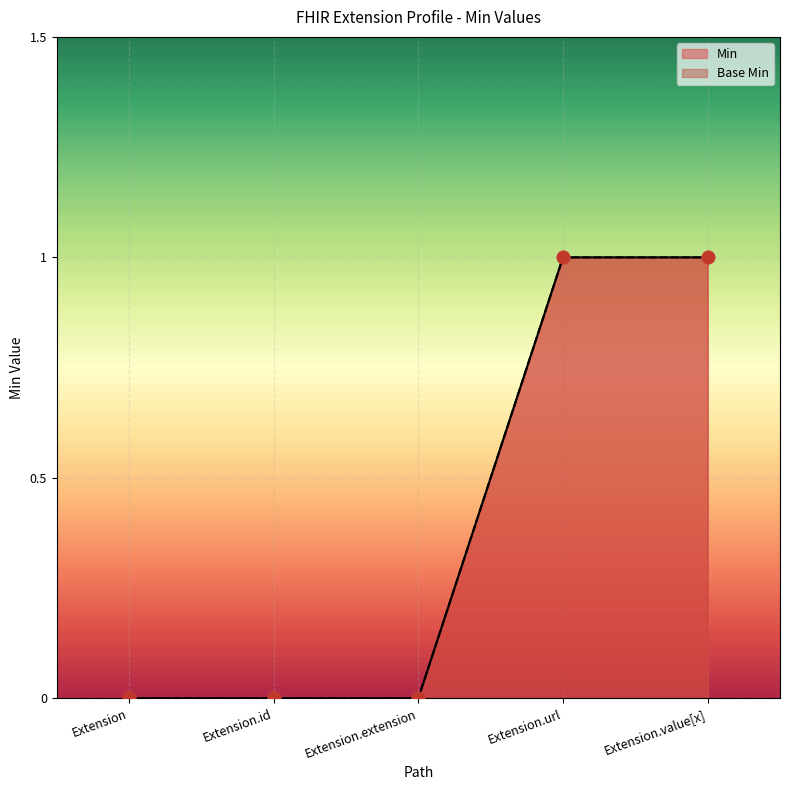

At which category is the sum across all series the highest?

Extension.url